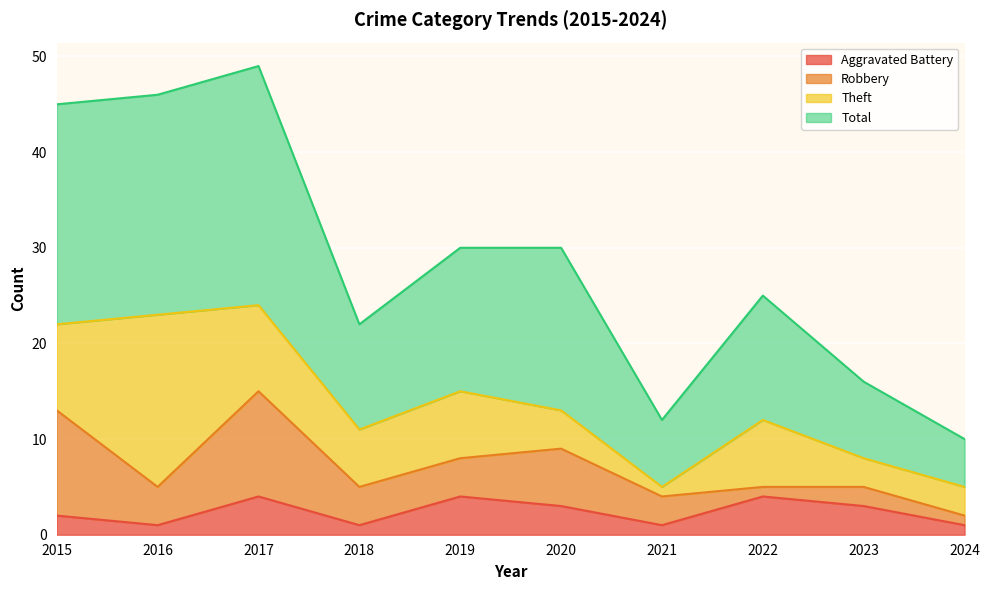

Does the chart display data point markers on the line(s)?

No